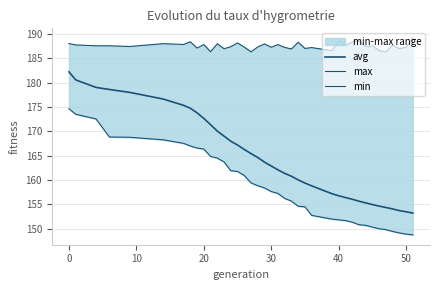

What is the difference between the maximum and minimum values in the max series?

2.8